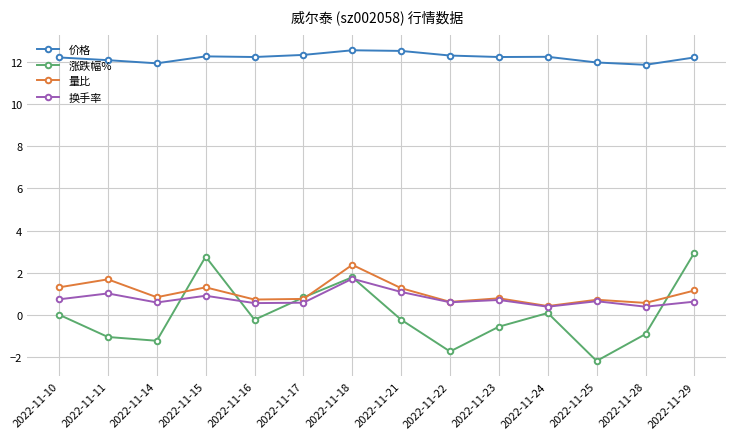

The value of 换手率 at 2022-11-14 is 0.6. True or false?

True